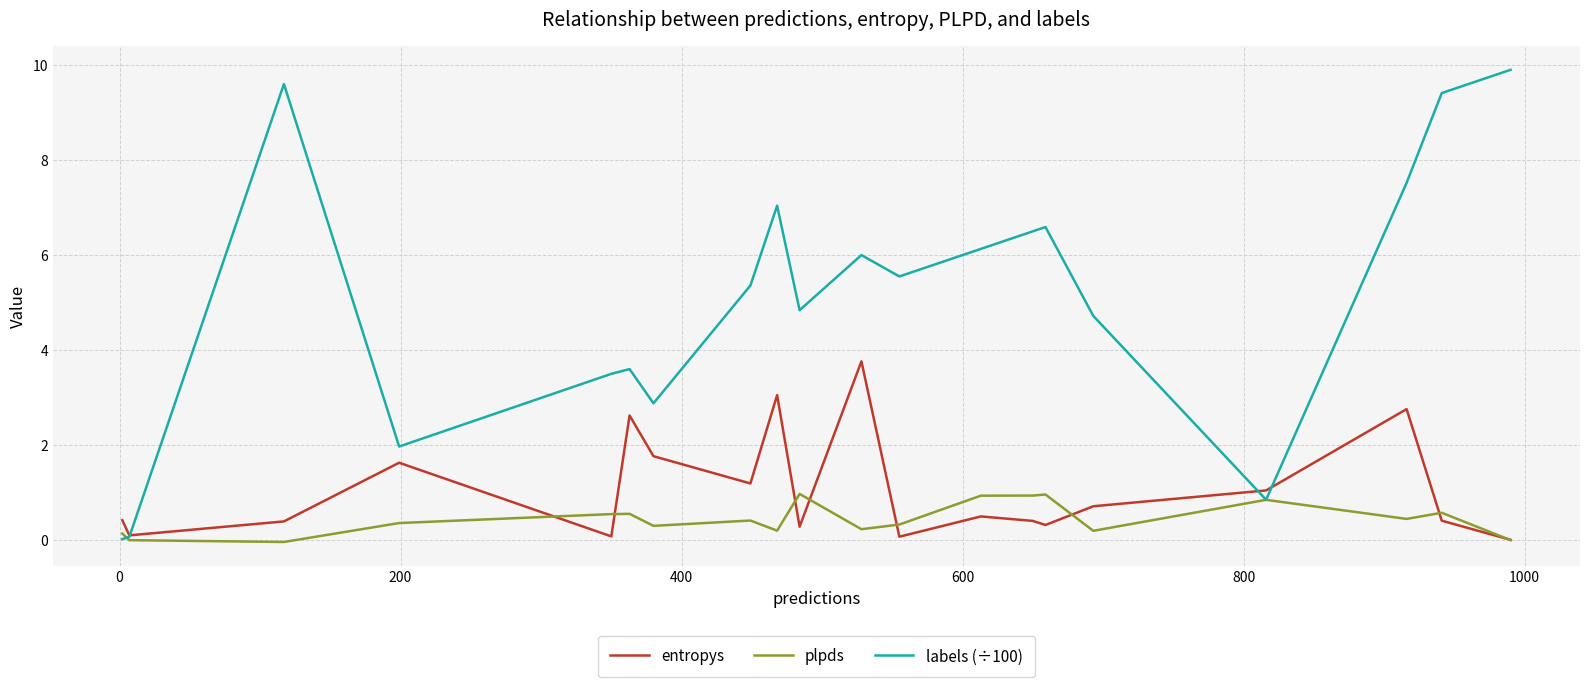

Which series has the largest total across all categories?

labels (÷100)